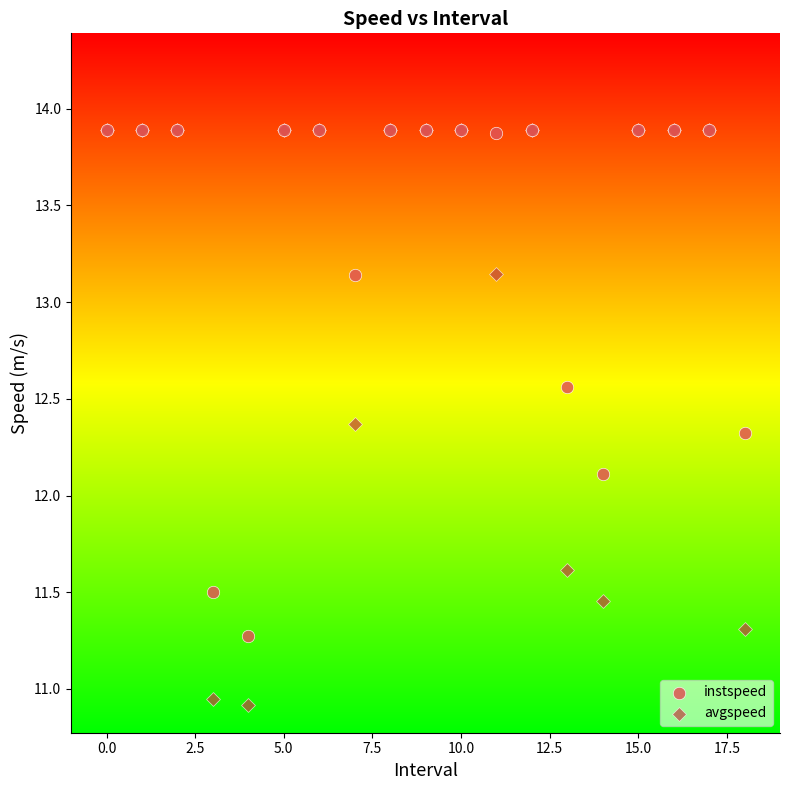

Which series has the largest Y range (max minus min)?

avgspeed